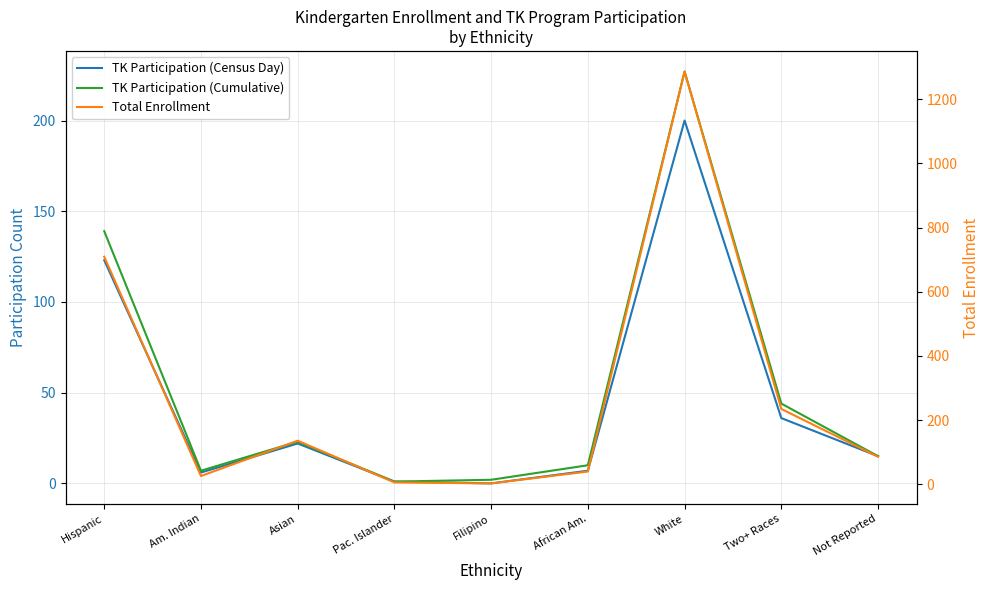

True or false: TK Participation (Census Day) and Total Enrollment cross at least once.

False